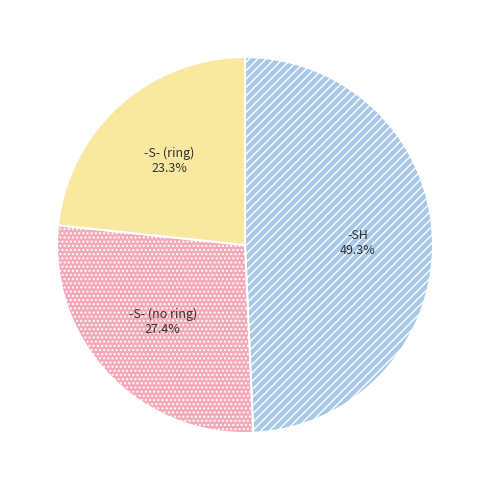

Does any single category account for the majority?

No